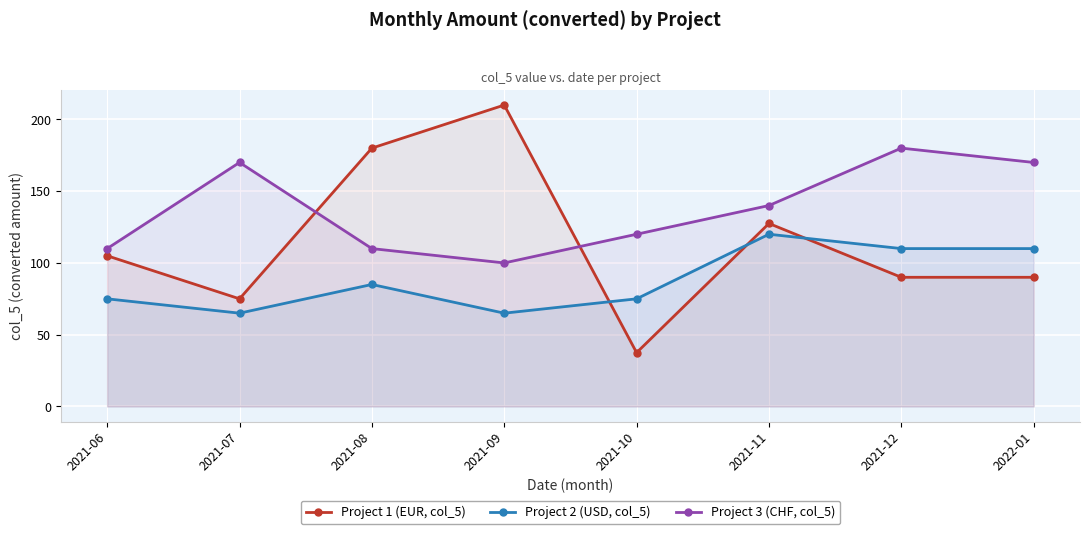

Rank the series at 2022-01 from lowest to highest value.

Project 1 (EUR, col_5), Project 2 (USD, col_5), Project 3 (CHF, col_5)